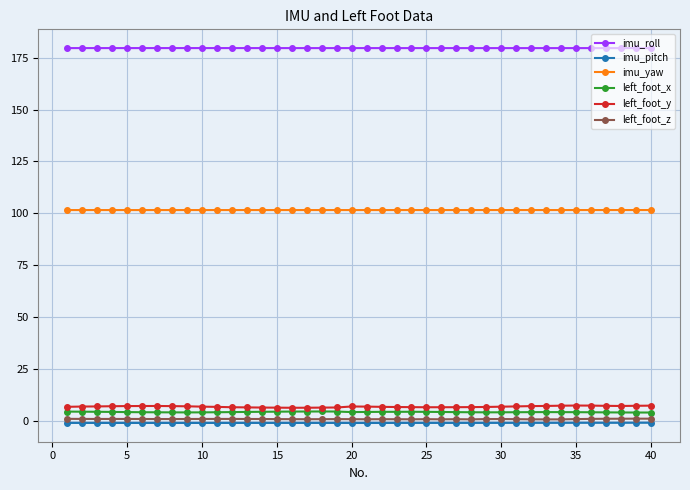

True or false: imu_pitch and imu_yaw cross at least once.

False